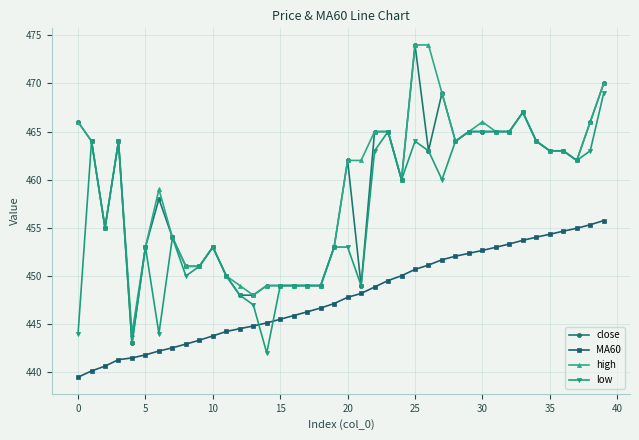

How many data points does each series have?

40